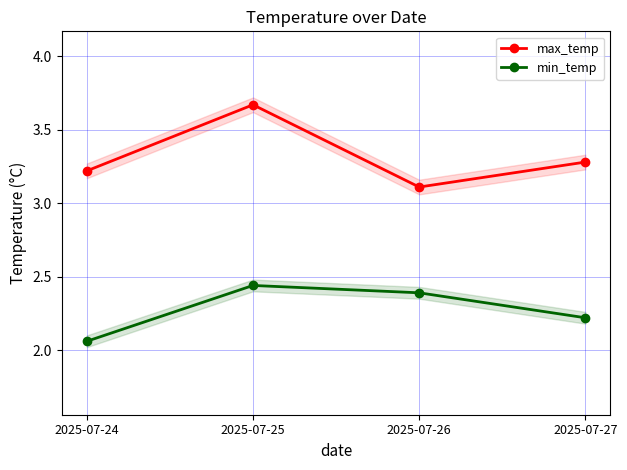

What is the lowest value of the max_temp series?

3.1